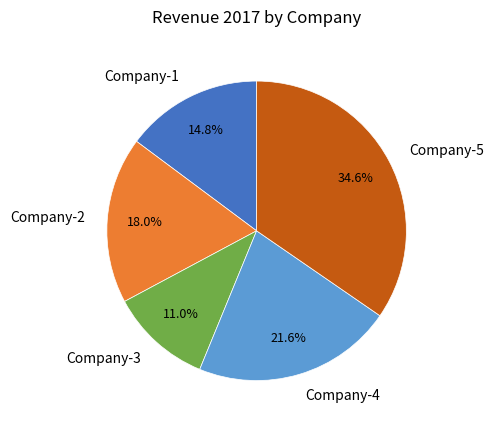

Which category has the smallest portion of the pie?

Company-3